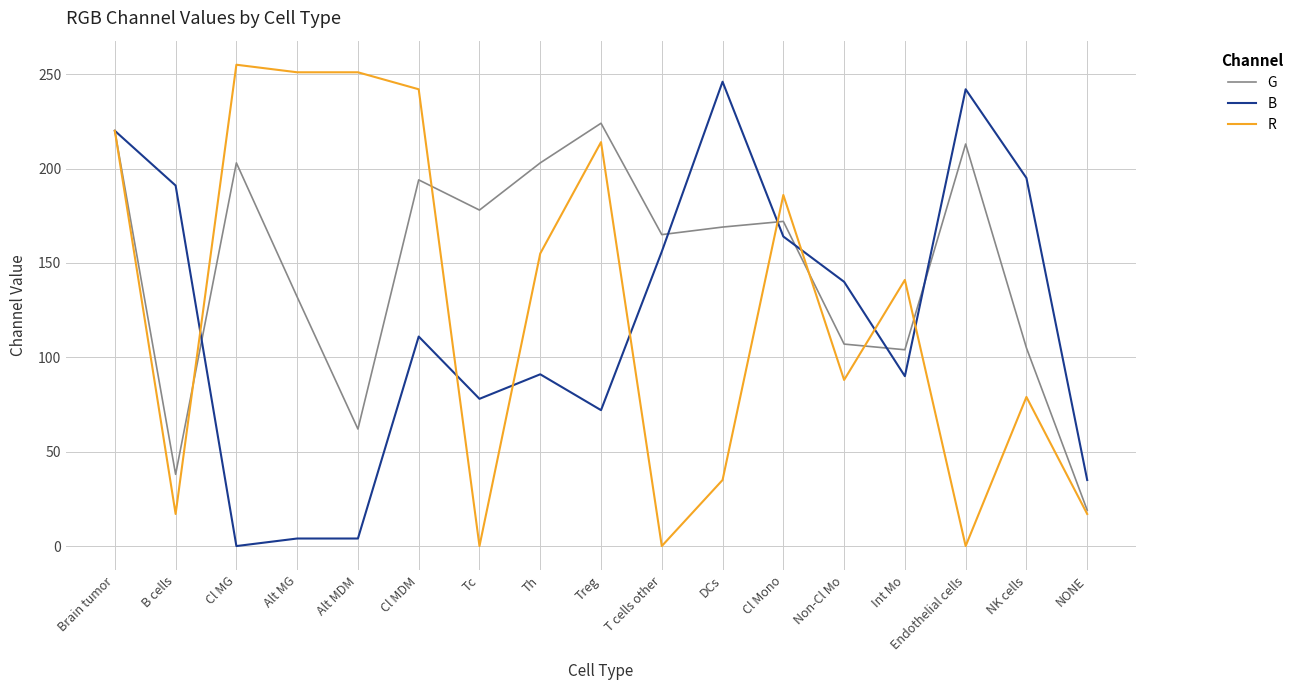

Which series has the widest spread of values?

R